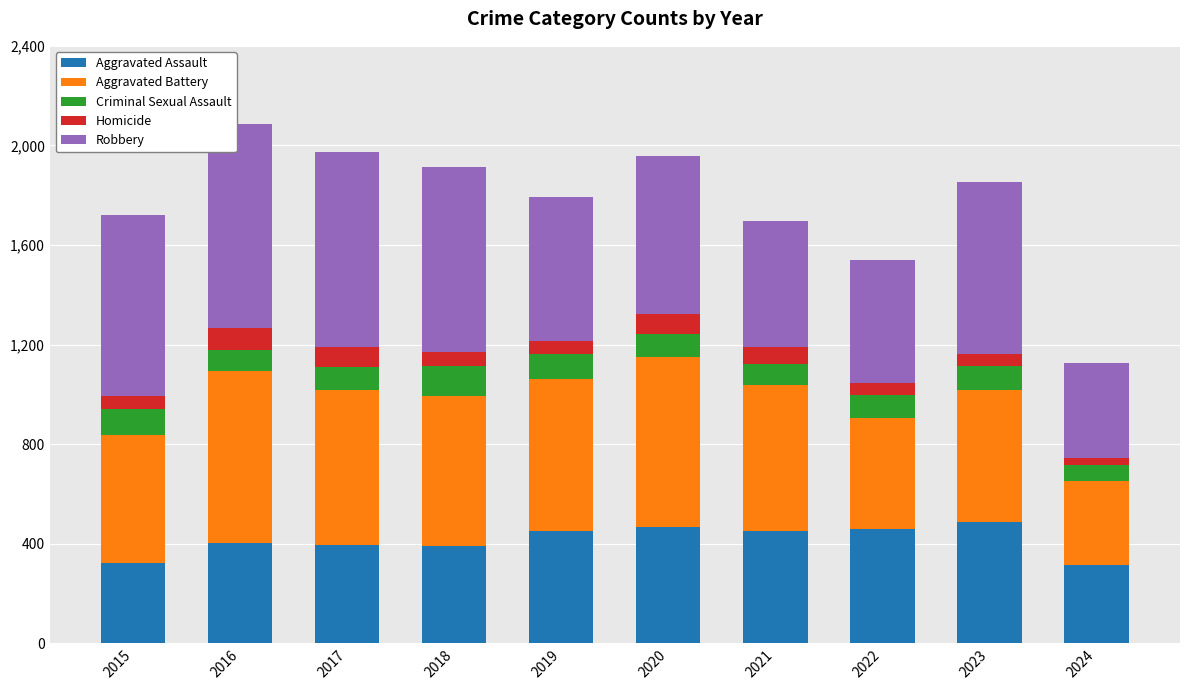

At which category is the sum across all series the highest?

2016